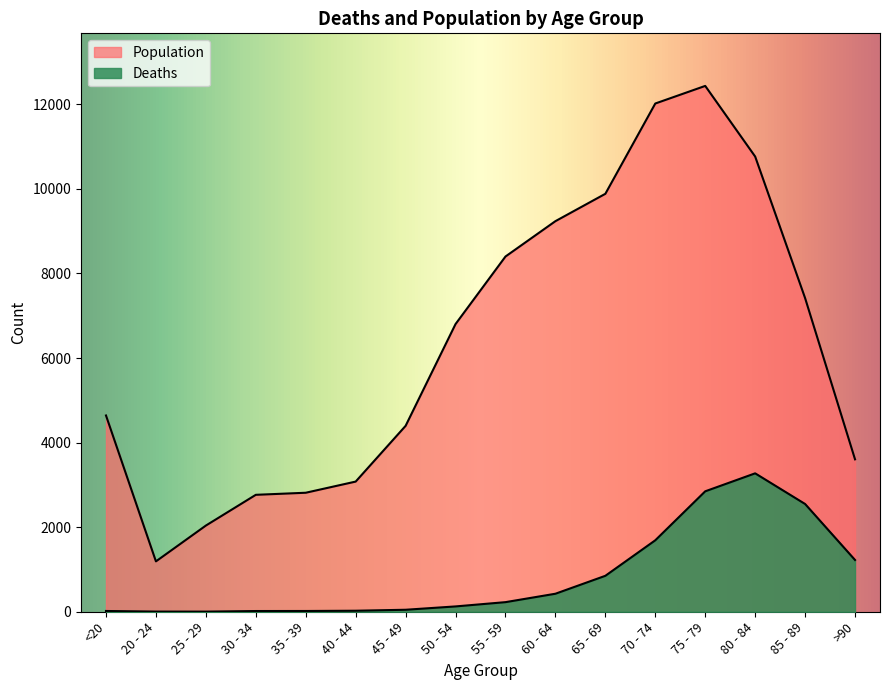

Rank the categories by Deaths value from highest to lowest.

80 - 84, 75 - 79, 85 - 89, 70 - 74, >90, 65 - 69, 60 - 64, 55 - 59, 50 - 54, 45 - 49, 40 - 44, <20, 35 - 39, 30 - 34, 20 - 24, 25 - 29